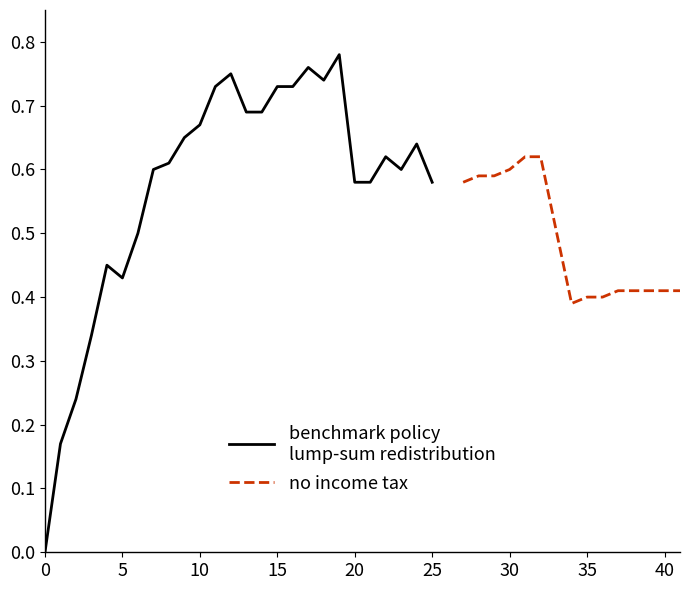

Reading left to right, list all the values displayed in this chart.

0.0	0.2	0.2	0.3	0.5	0.4	0.5	0.6	0.6	0.7	0.7	0.7	0.8	0.7	0.7	0.7	0.7	0.8	0.7	0.8	0.6	0.6	0.6	0.6	0.6	0.6	0.6	0.6	0.6	0.6	0.6	0.6	0.4	0.4	0.4	0.4	0.4	0.4	0.4	0.4